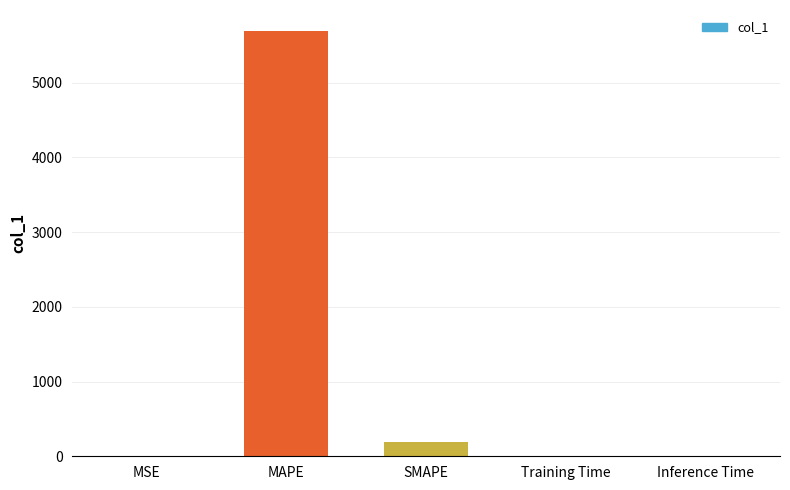

What is the sum of all values?

5881.8